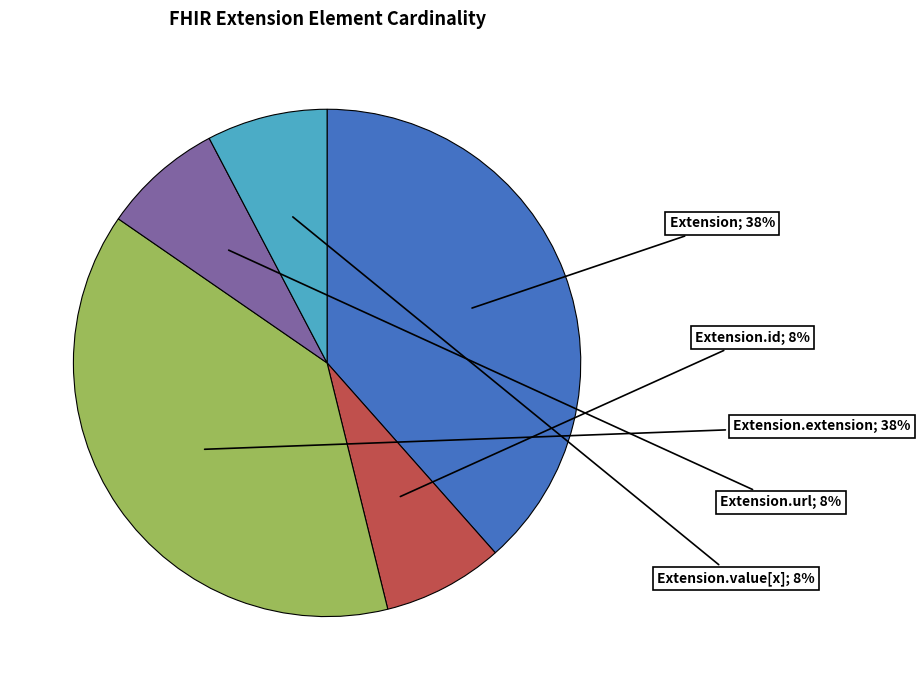

To the nearest percent, what is the average slice percentage?

20%